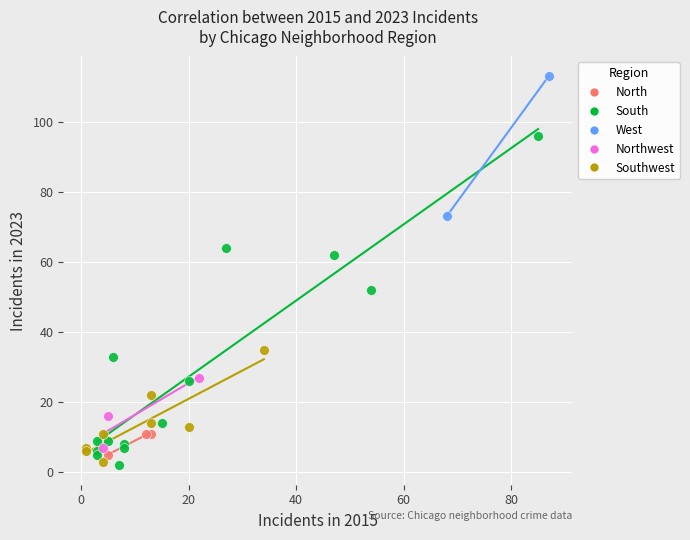

Which series contains the lowest Y value?

South